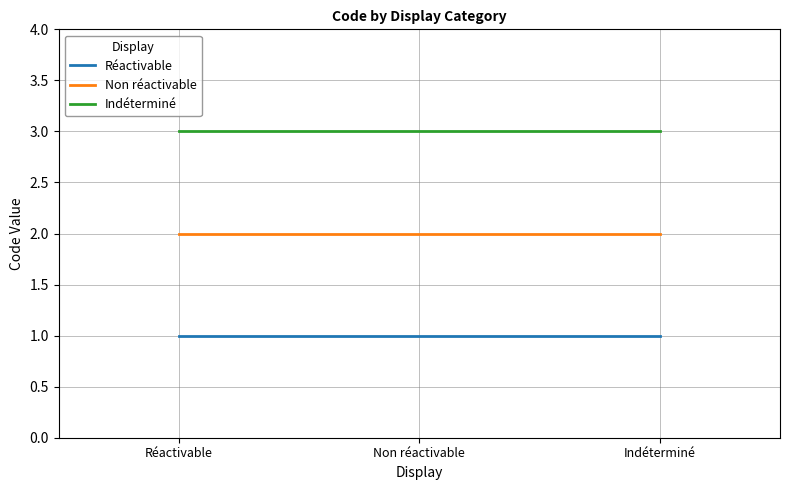

What is the sum of all Réactivable values?

3